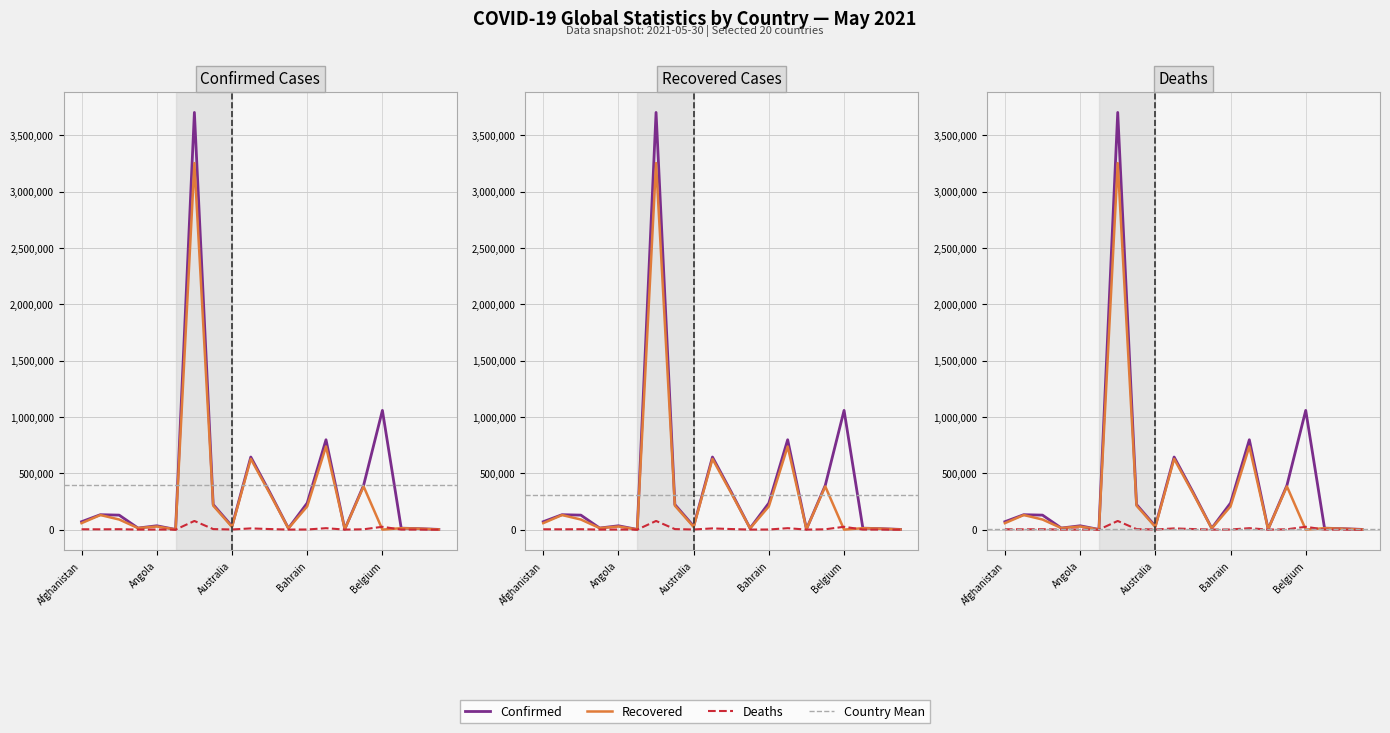

Is the value of Confirmed at Afghanistan greater than the value of Deaths at Belarus?

Yes